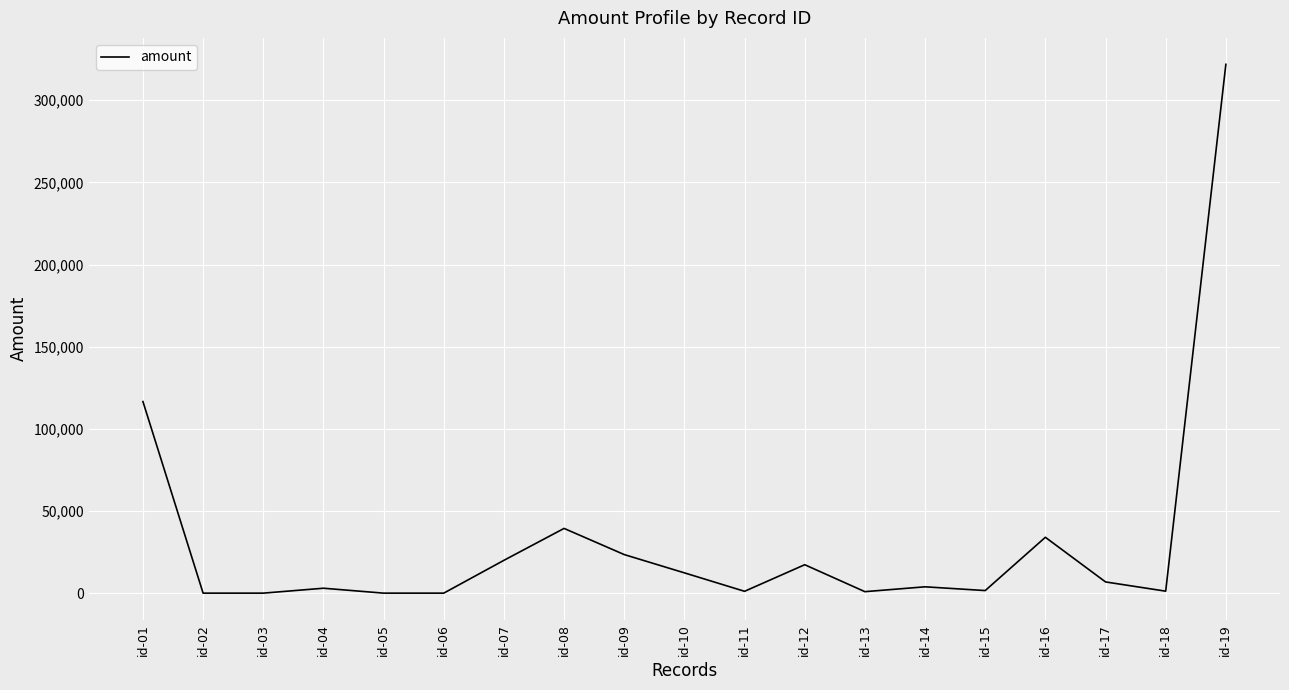

At which label does the data first exceed 3855?

id-01